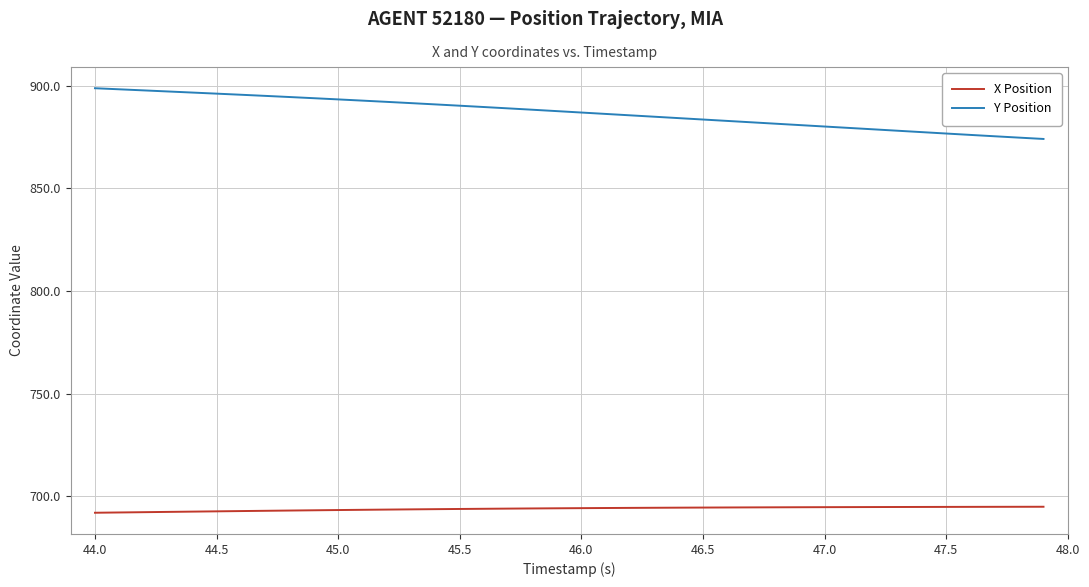

True or false: X Position and Y Position intersect in this chart.

False